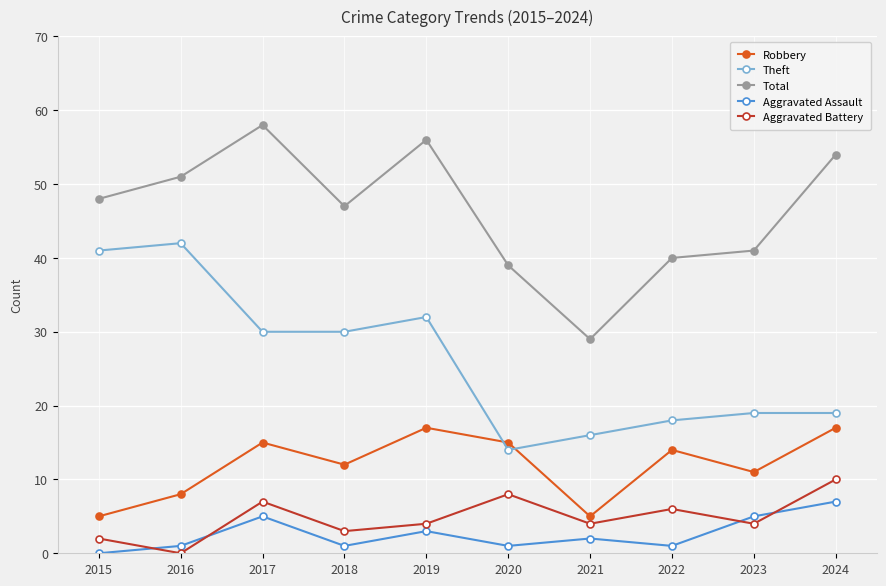

What is the difference between the maximum and minimum values in the Aggravated Assault series?

7